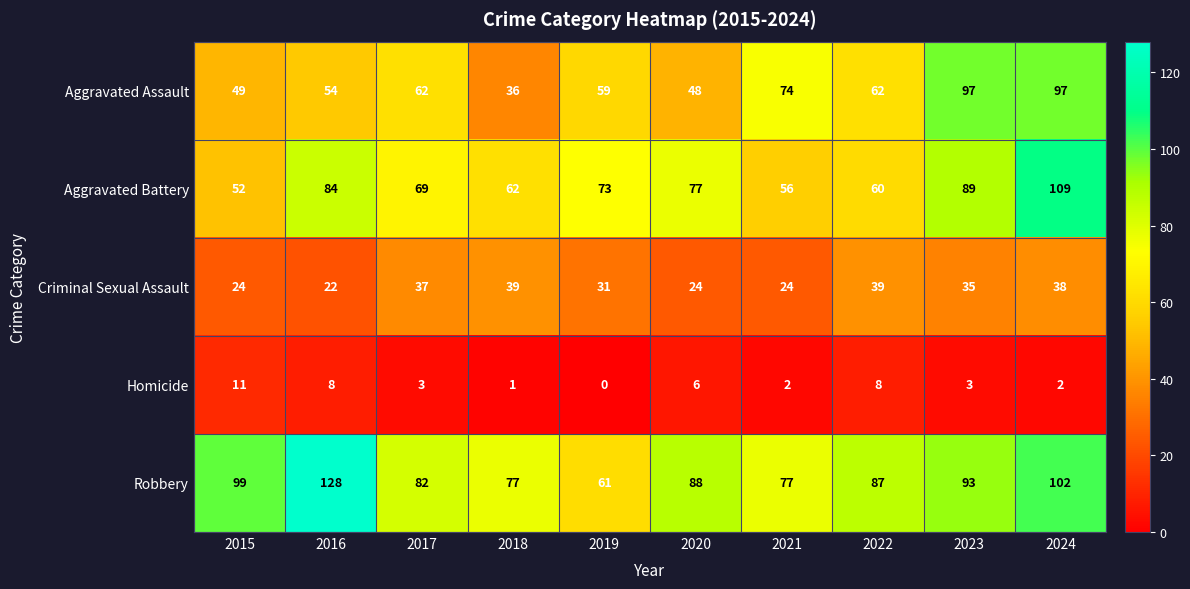

At how many categories does at least one series exceed 46?

10